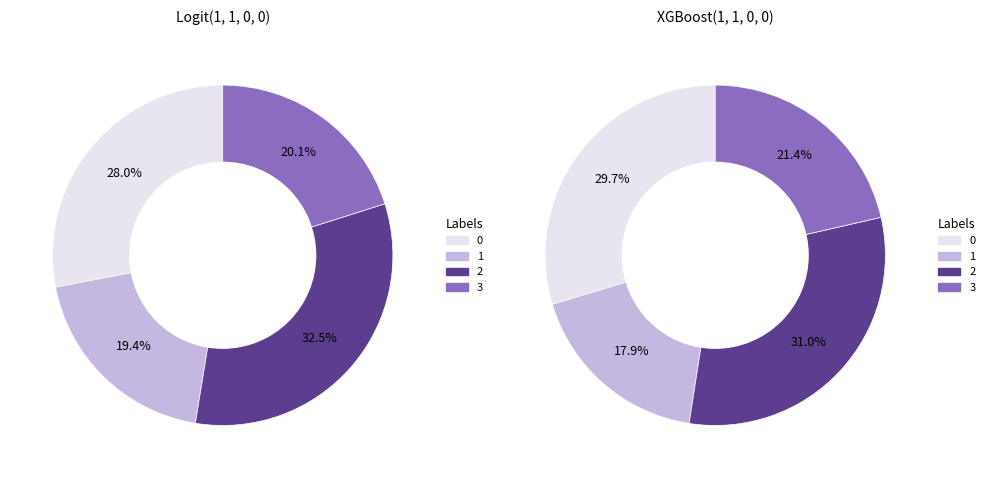

Which series changed the most between 1 and 3?

XGBoost(1, 1, 0, 0)